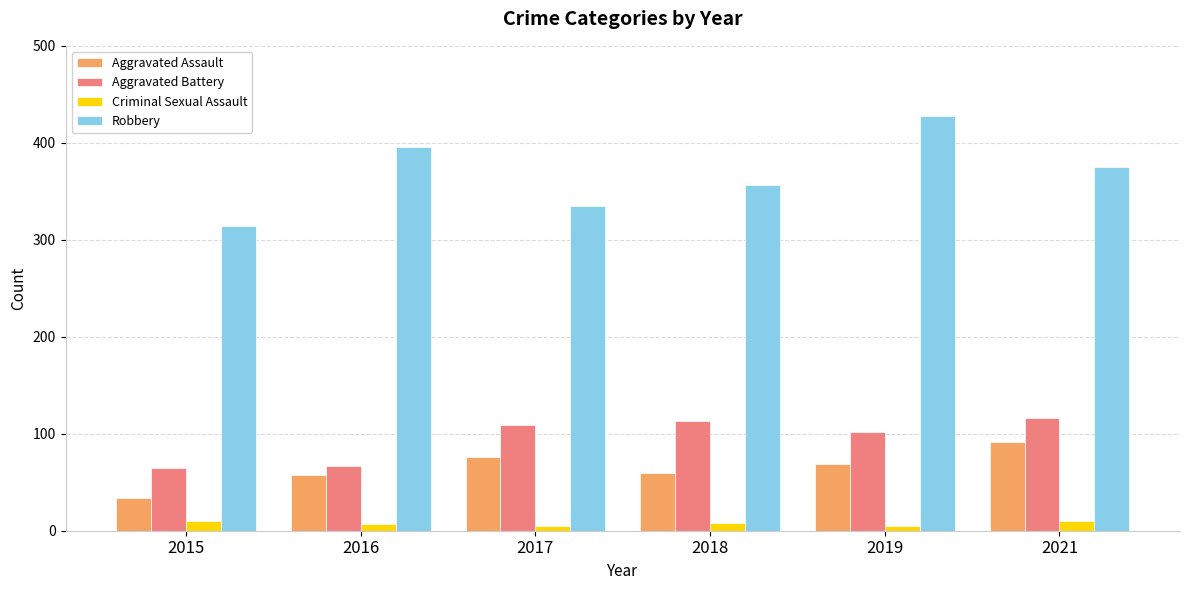

What is the average value of the Aggravated Battery series?

95